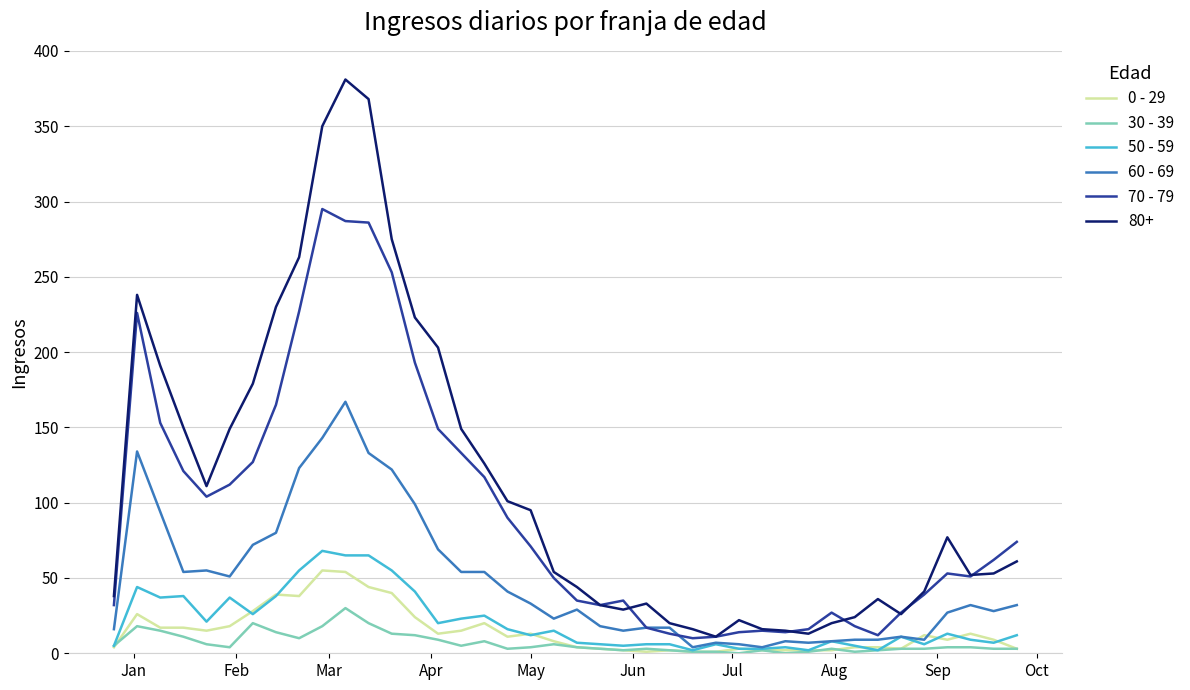

True or false: 30 - 39 and 80+ intersect in this chart.

False